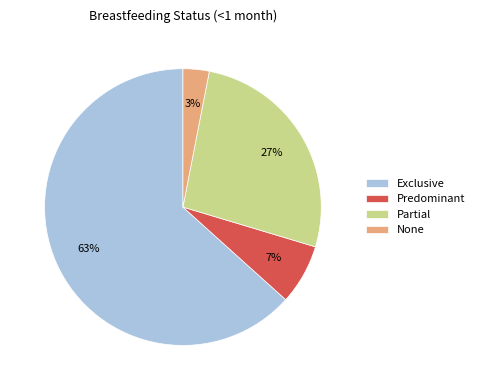

To the nearest percent, what portion does Partial represent?

27%